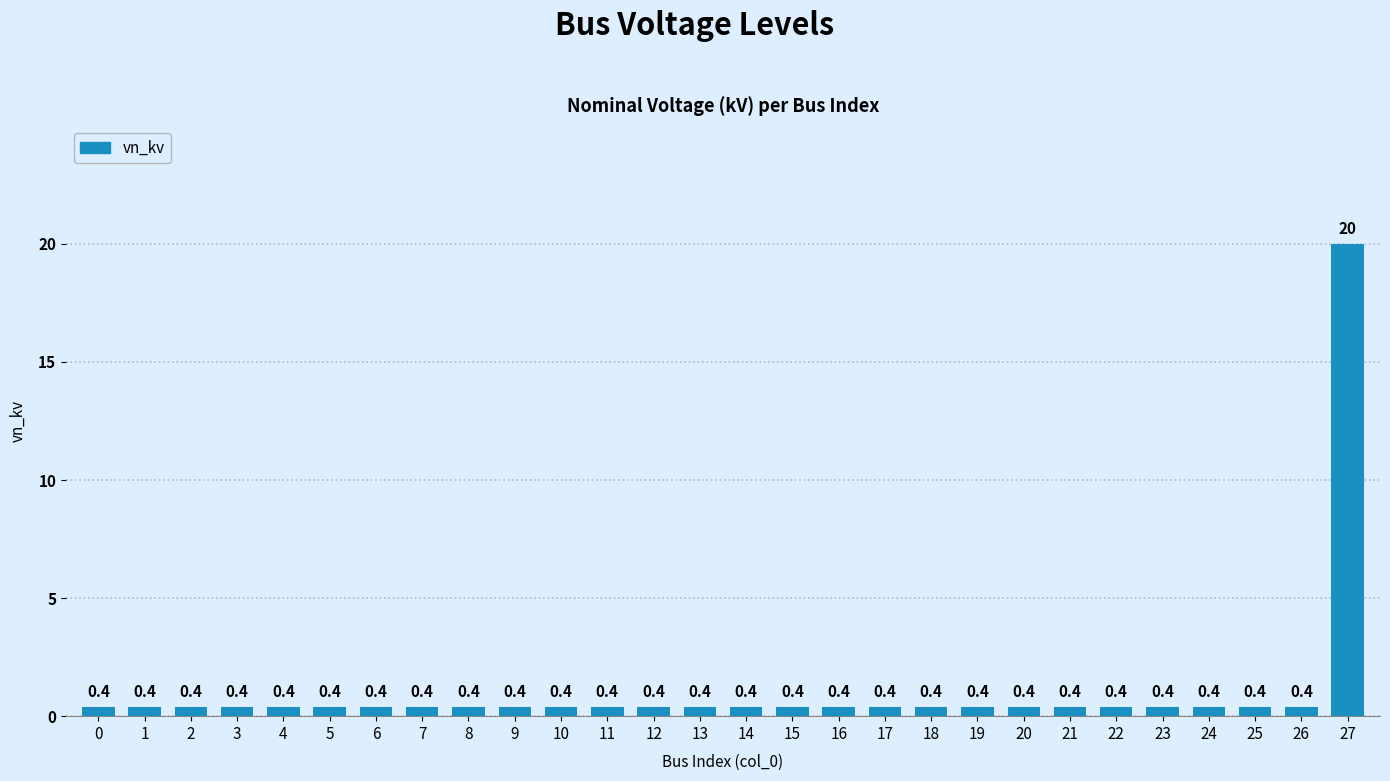

What is the minimum value shown in the chart?

0.4